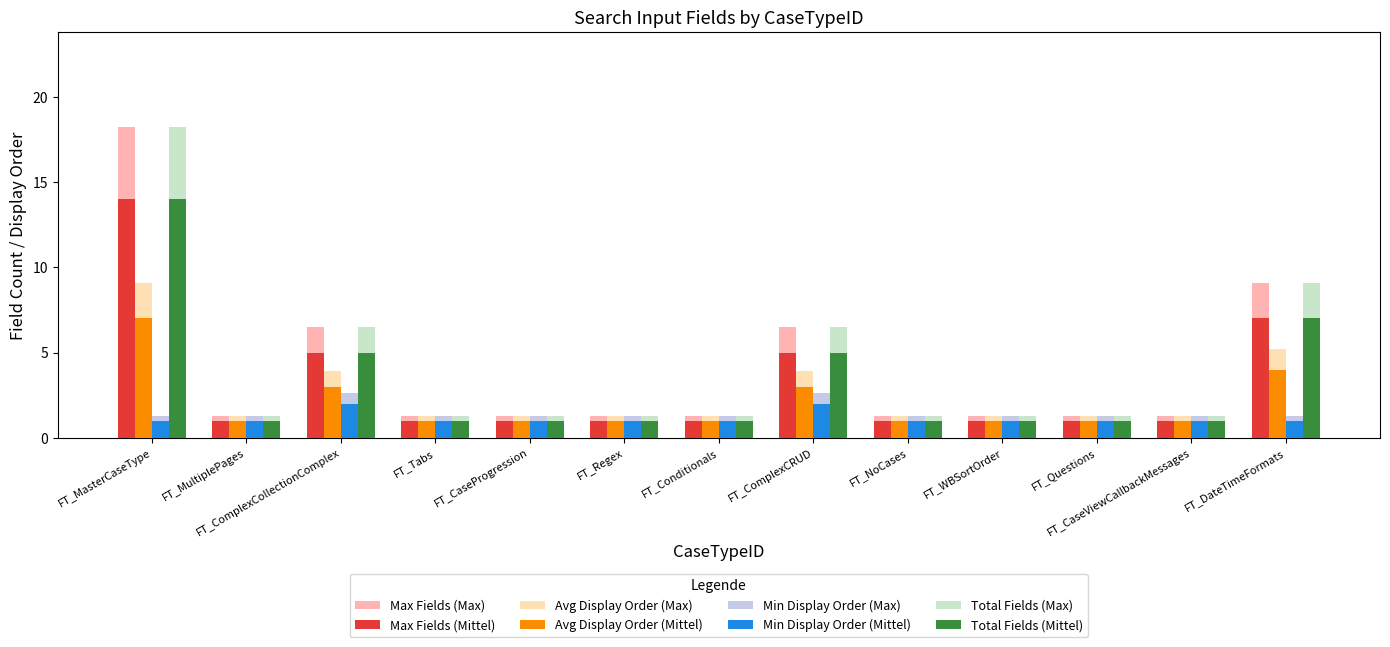

Is it true that Avg Display Order (Max) equals 15.4 at FT_MasterCaseType?

False